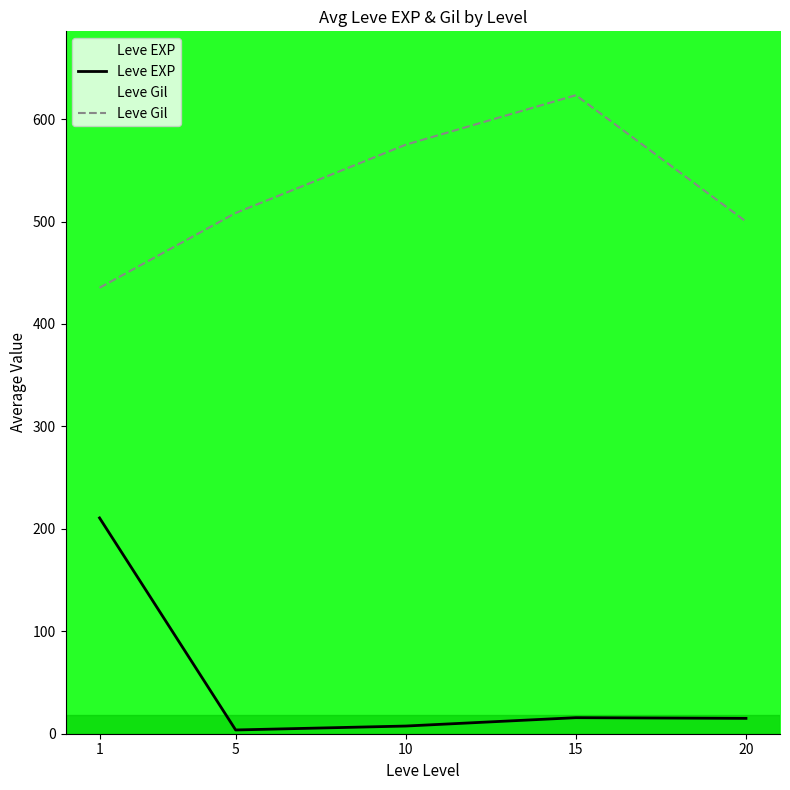

Which has a higher value, 20 or 5?

20